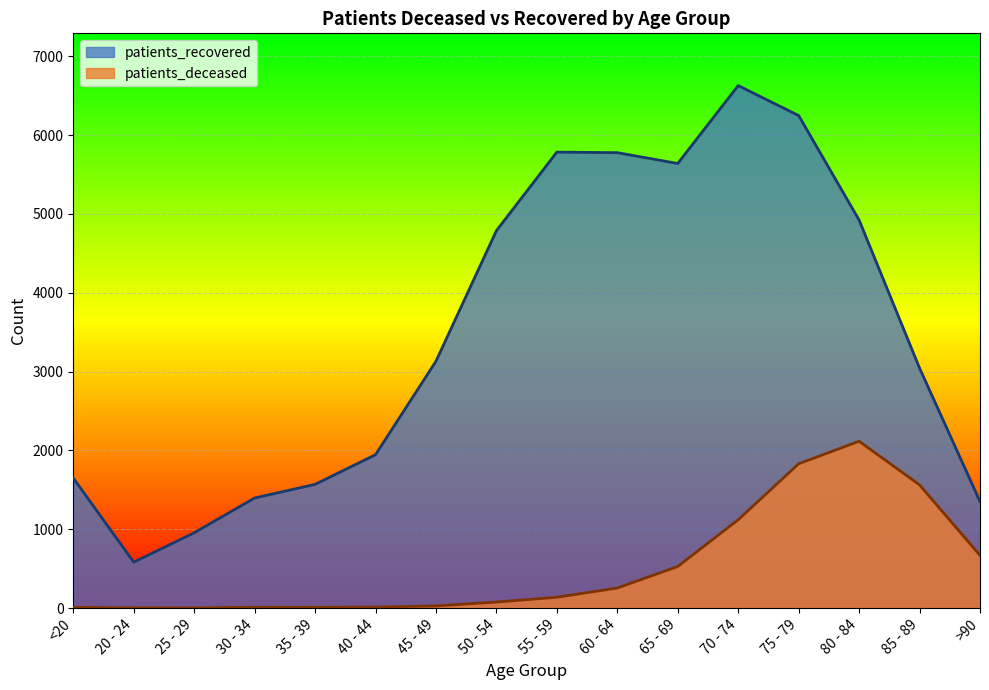

Rank the series by their average value, from lowest to highest.

patients_deceased, patients_recovered